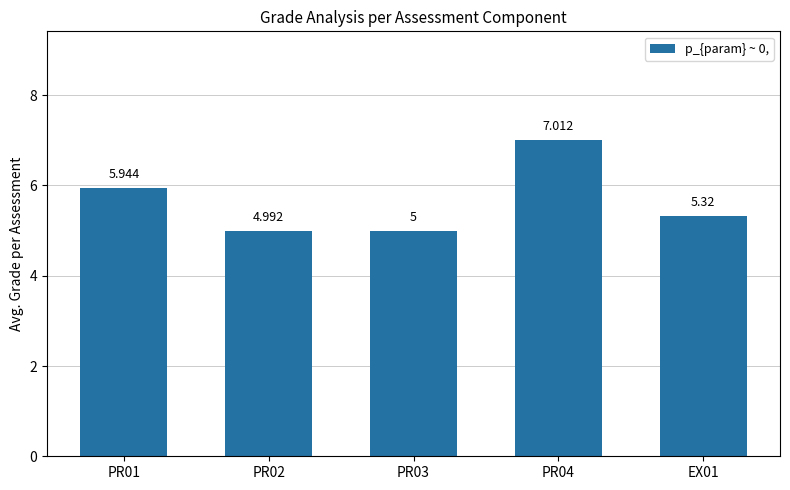

How many values are below 5?

1